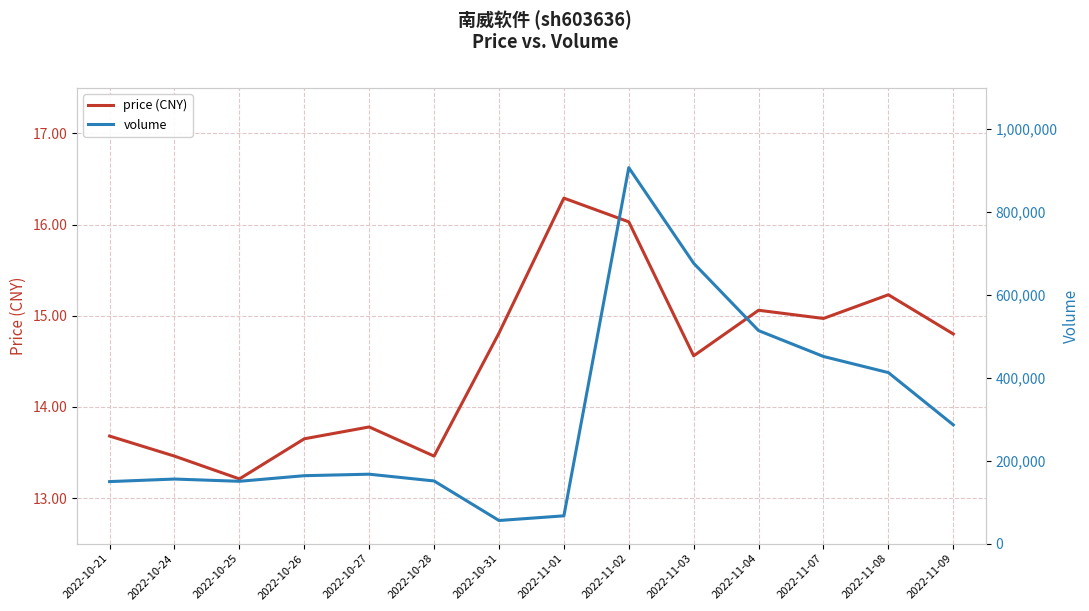

Is it true that price (CNY) equals 22.5 at 2022-11-01?

False